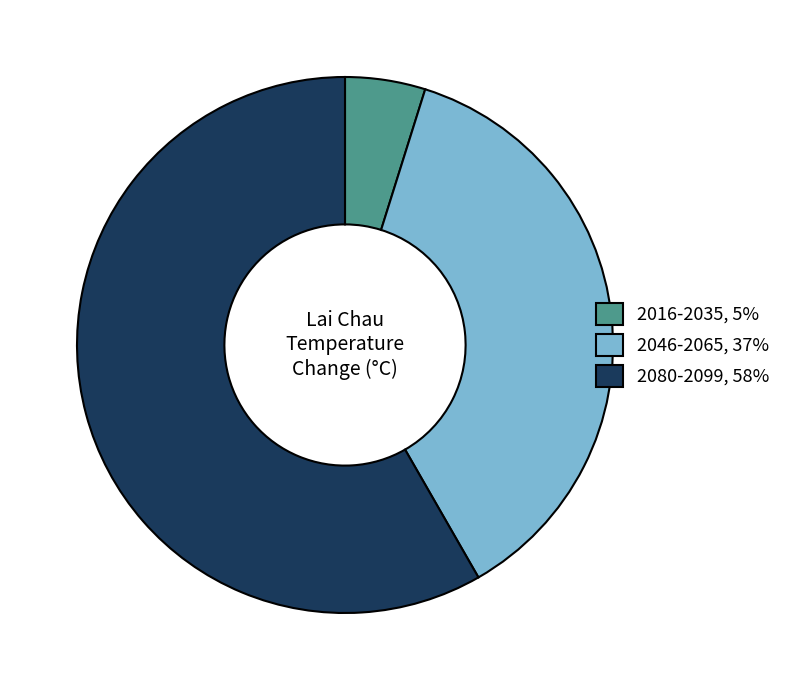

Which slice represents more than half of the pie?

2080-2099